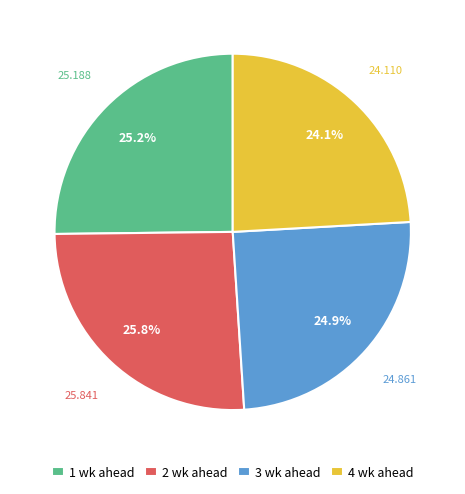

Which category has the biggest portion of the pie?

2 wk ahead